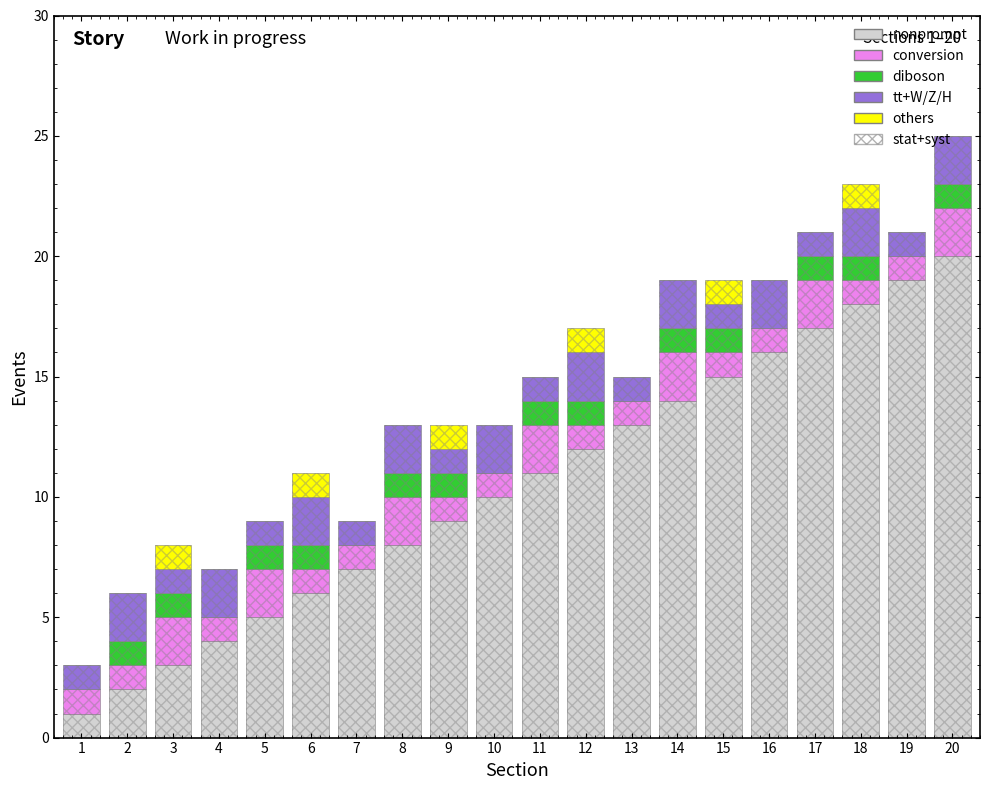

What is the total value across all series at 16?

38